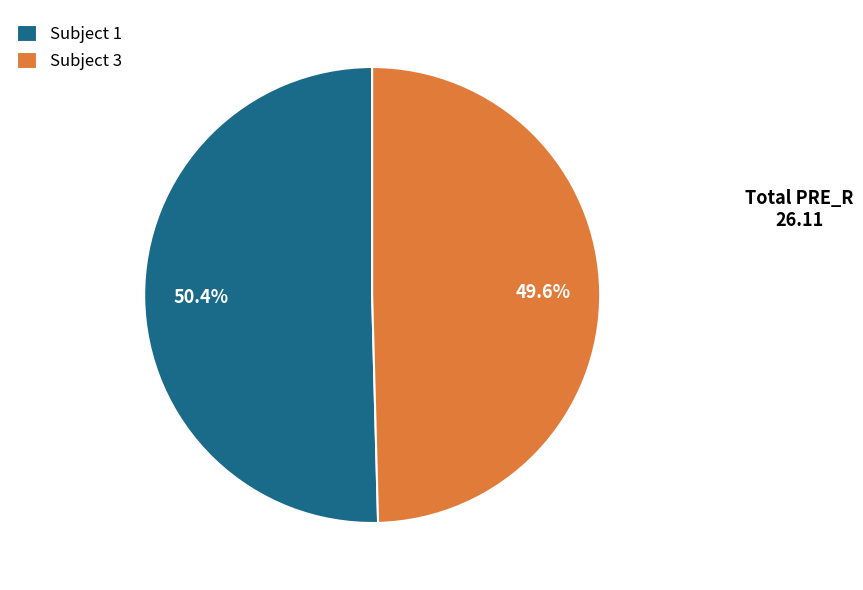

What portion of the pie excludes Subject 3?

50.4%